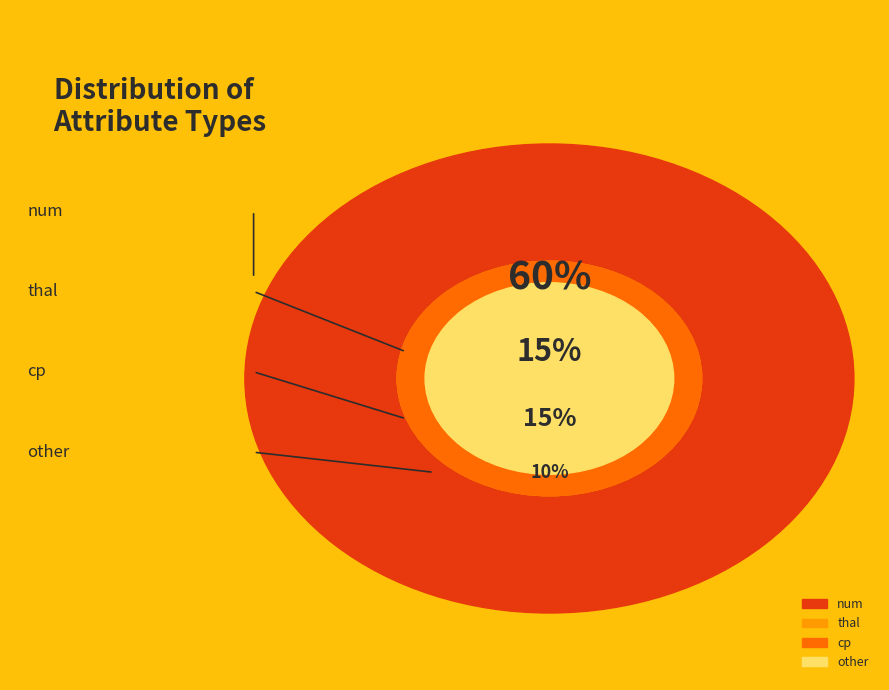

Is cp the majority of the pie?

No